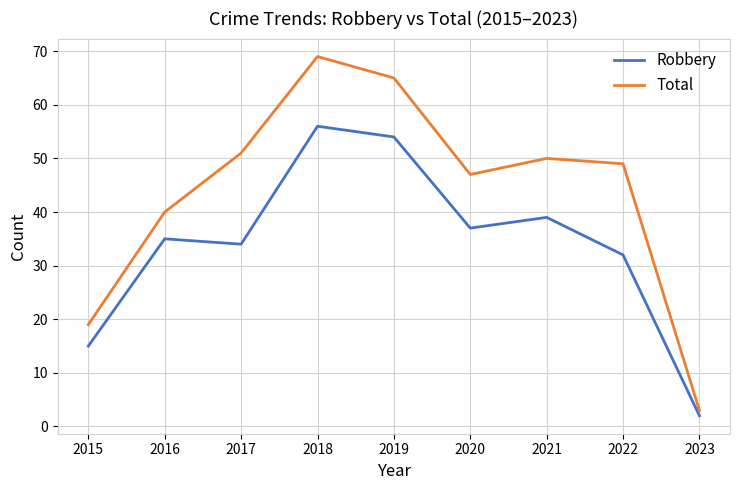

List the series in order of their overall mean, highest first.

Total, Robbery